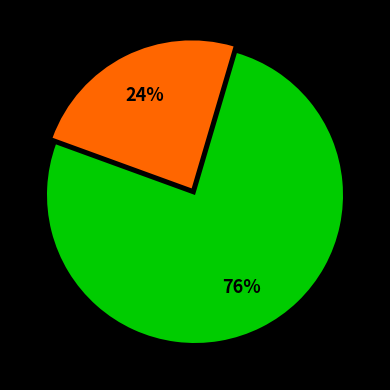

Is there a majority slice in this chart?

Yes